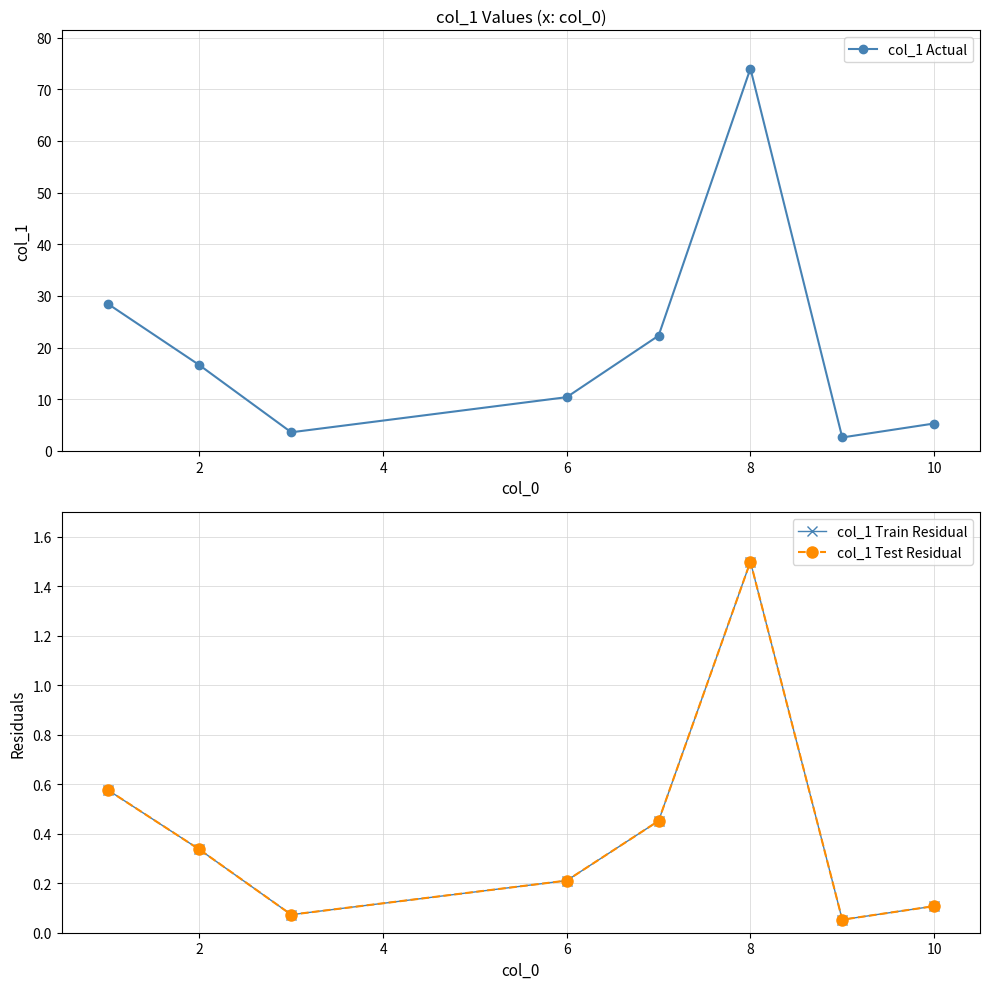

True or false: col_1 Actual has more than 2 points higher than both neighbors.

False